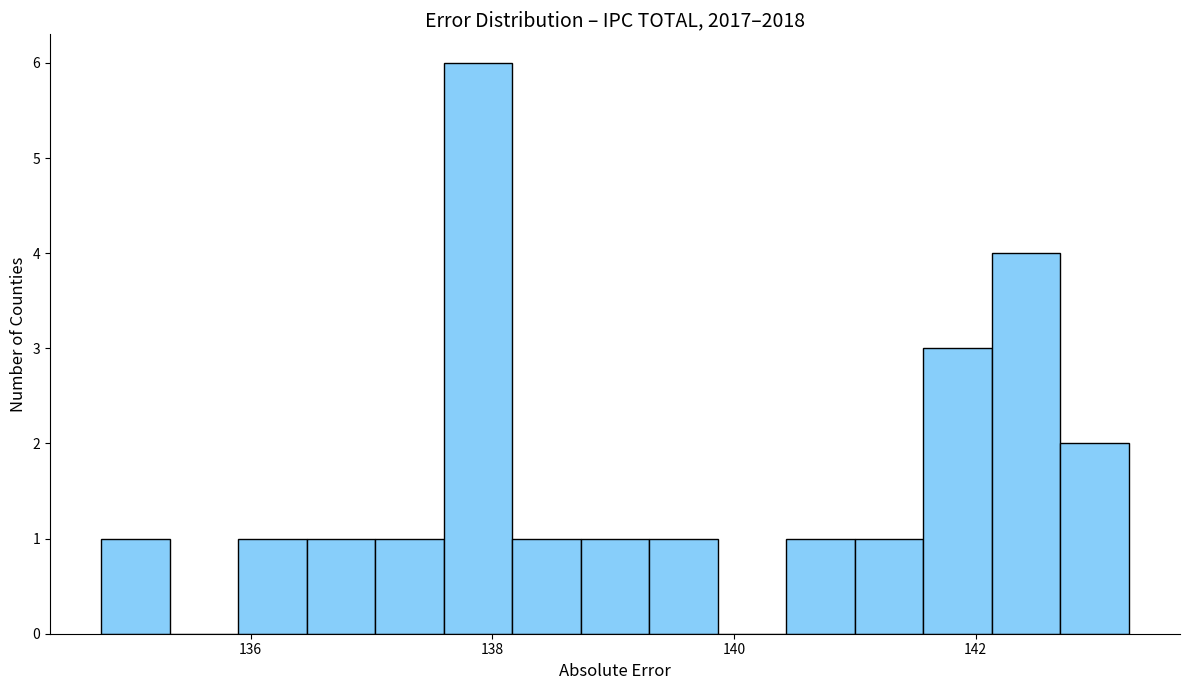

Read against the x-axis, roughly where is the centre of the tallest bar?

137.8